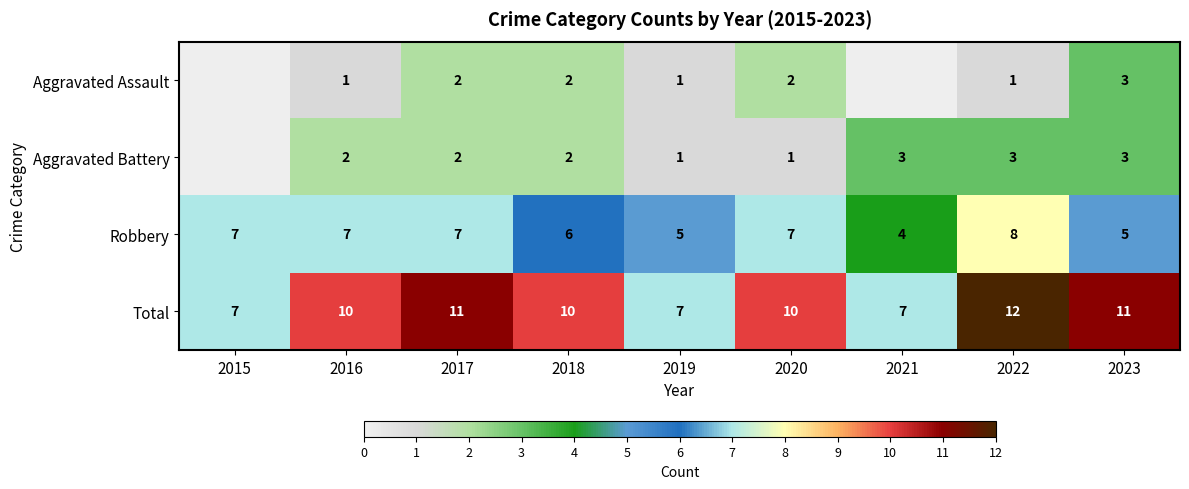

Count the Robbery values in the range 5 to 7.

7